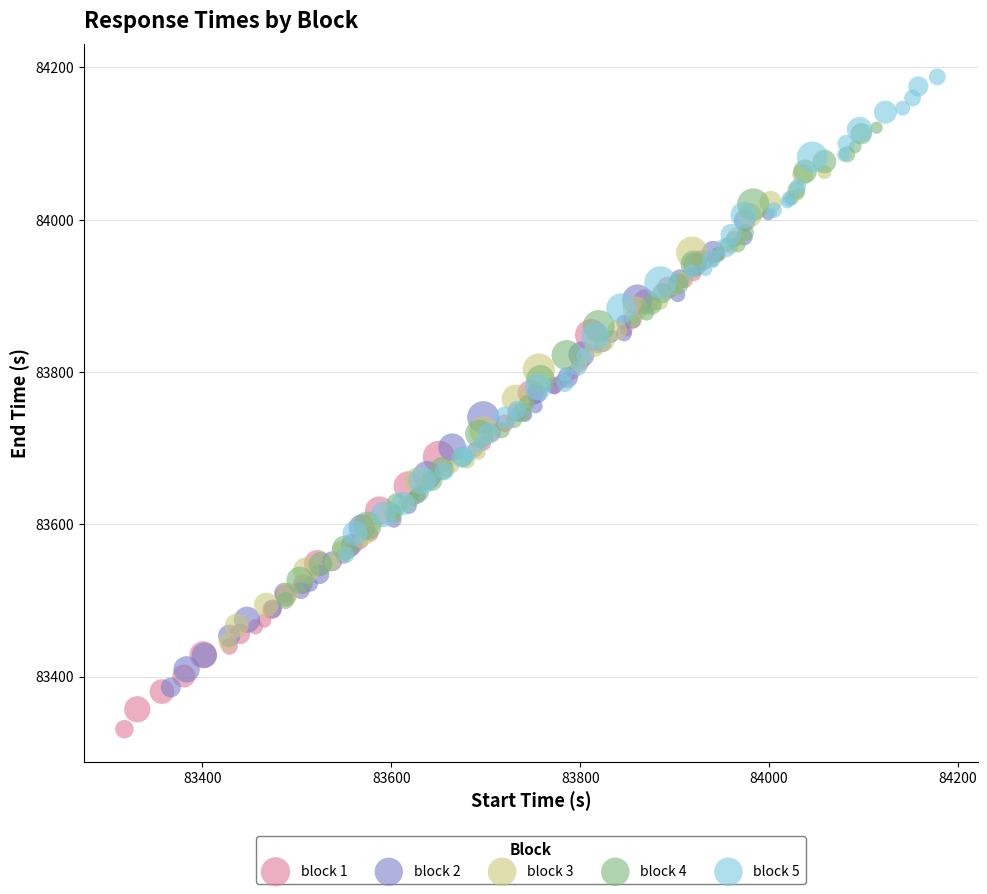

Which series reaches the minimum Y coordinate?

block 1